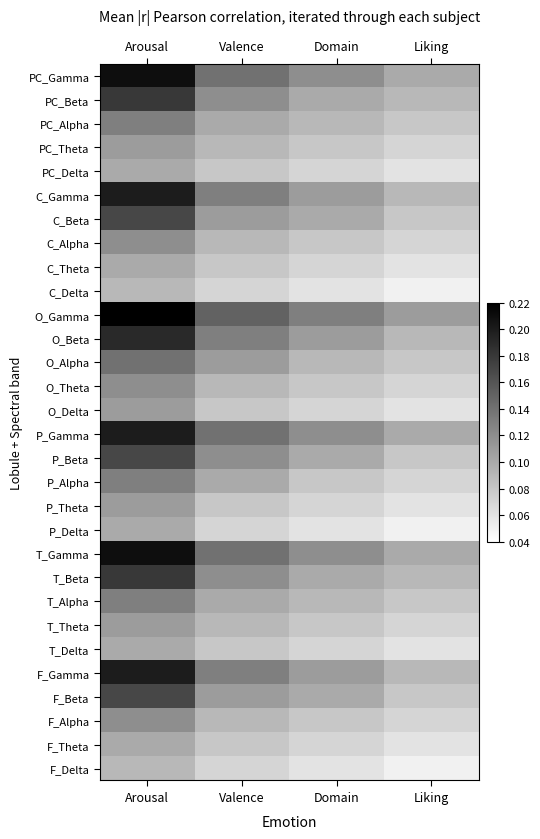

Between Valence and Domain, which series saw the biggest shift?

PC_Gamma